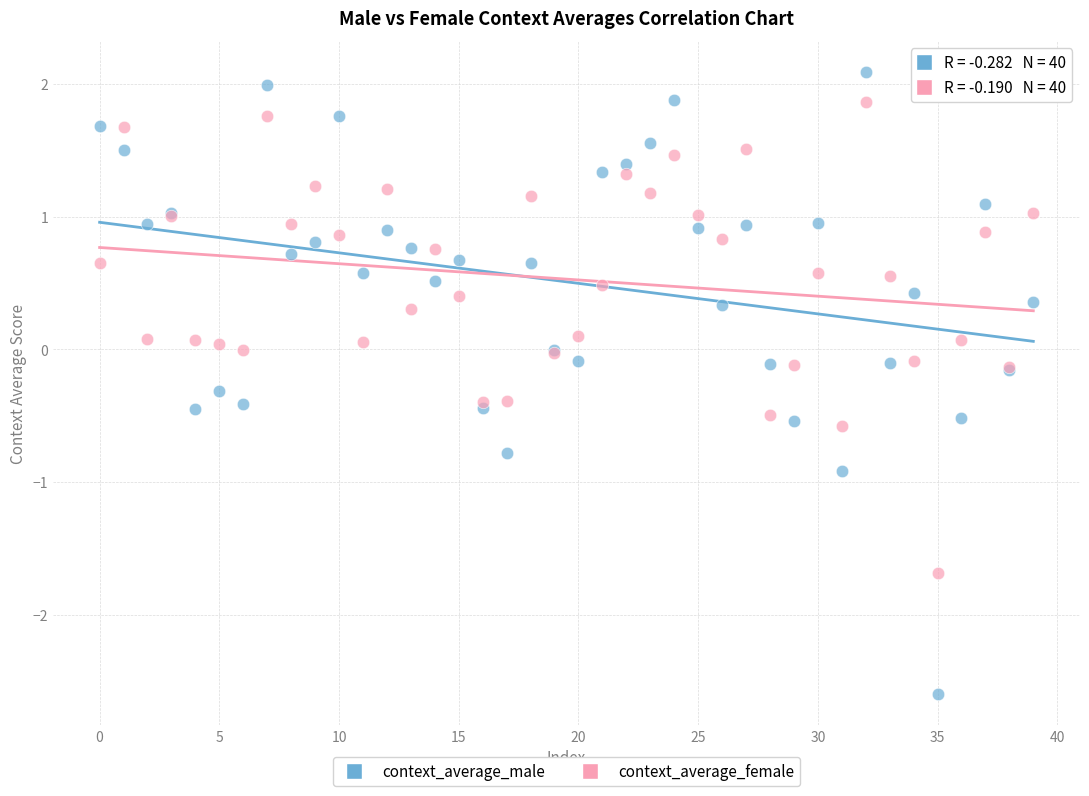

Which series reaches the maximum Y coordinate?

context_average_male